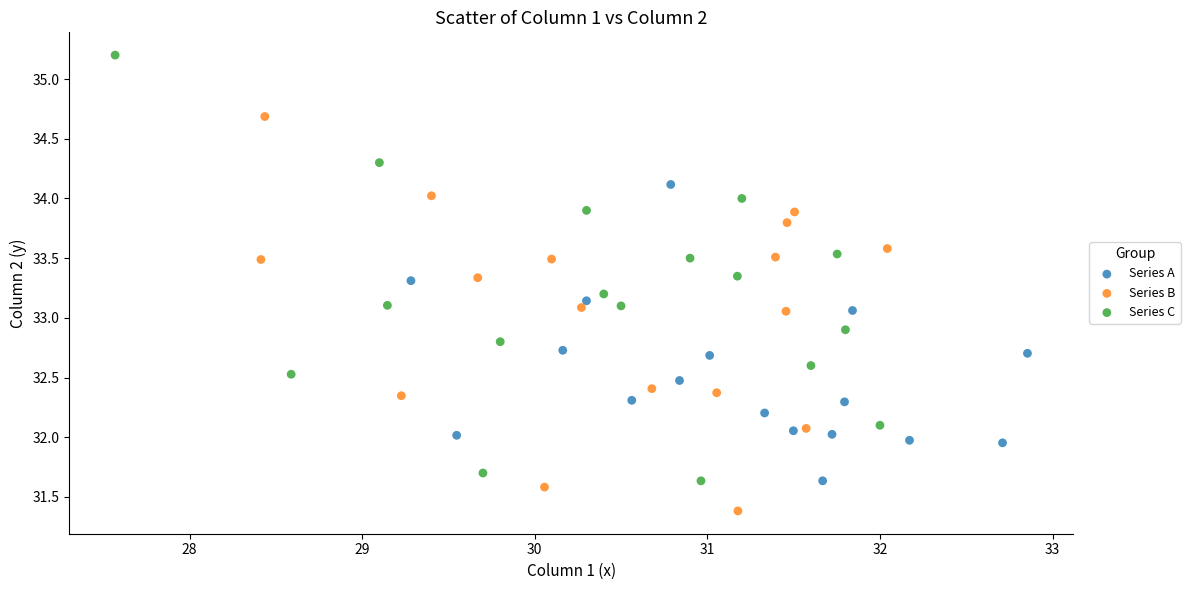

Which series reaches the maximum Y coordinate?

Series C